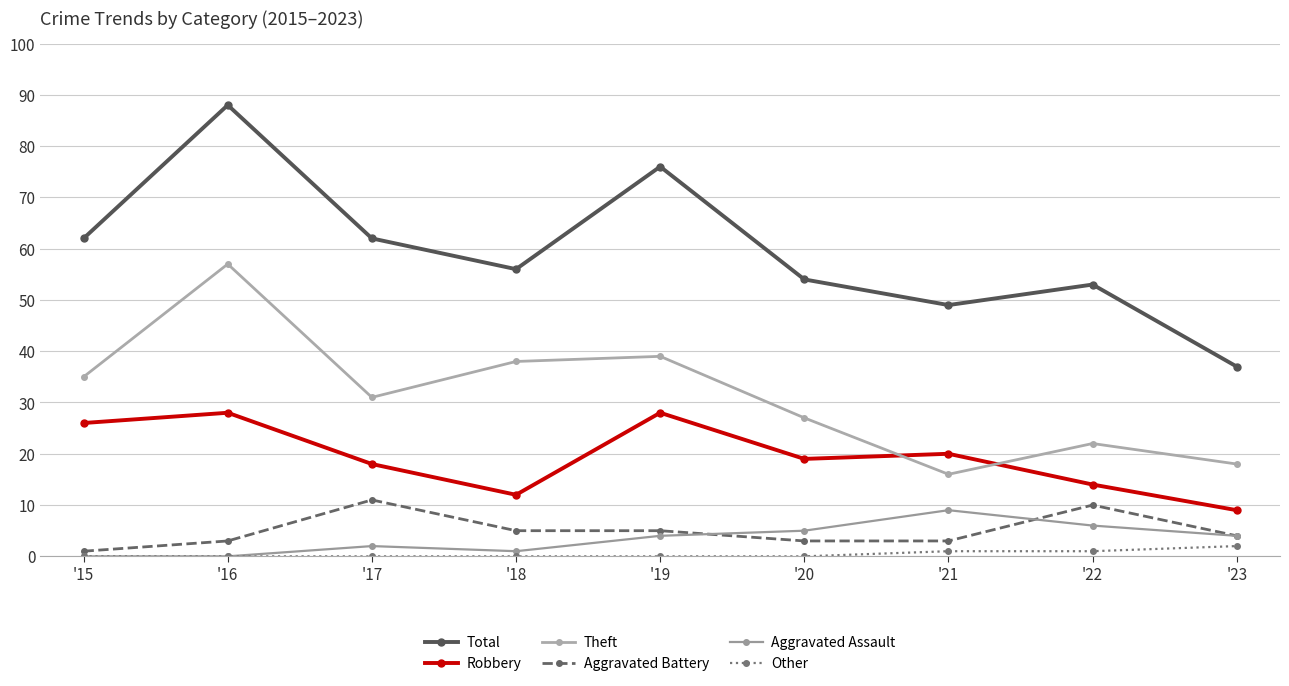

Where is the first local minimum for Total?

'18